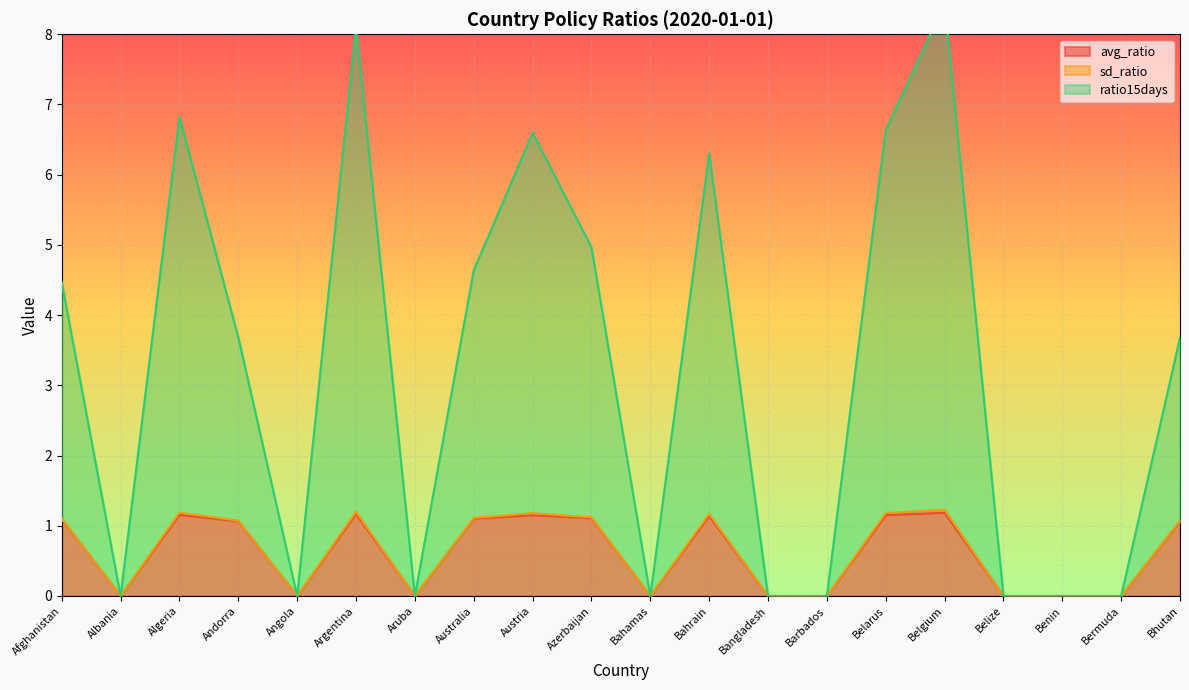

Which label corresponds to the smallest value in the chart?

Albania